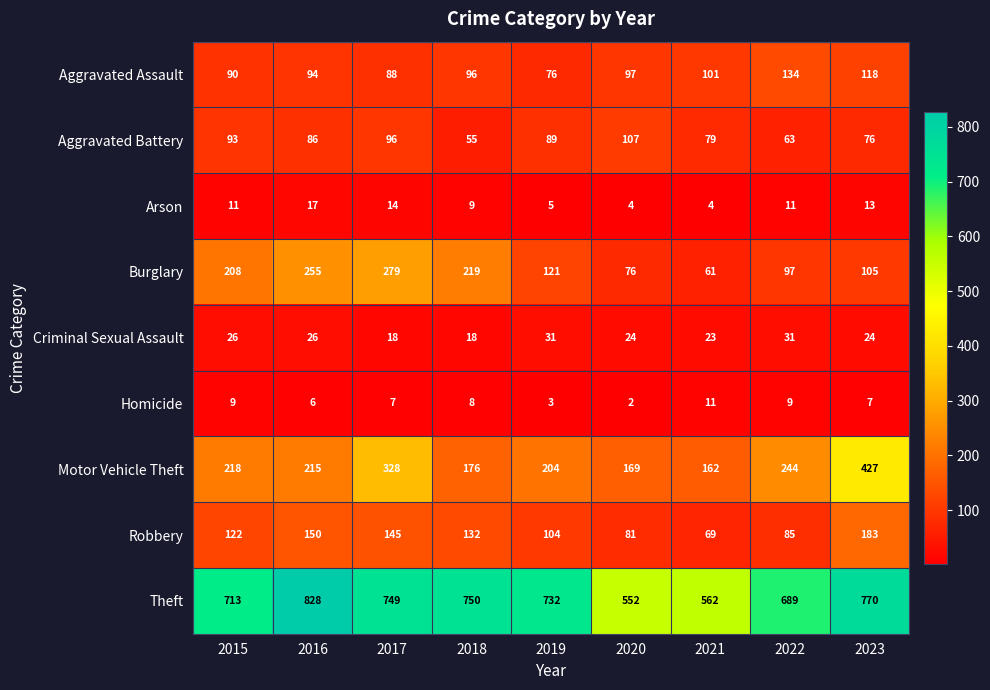

Where does the Motor Vehicle Theft series first go above 215?

2015